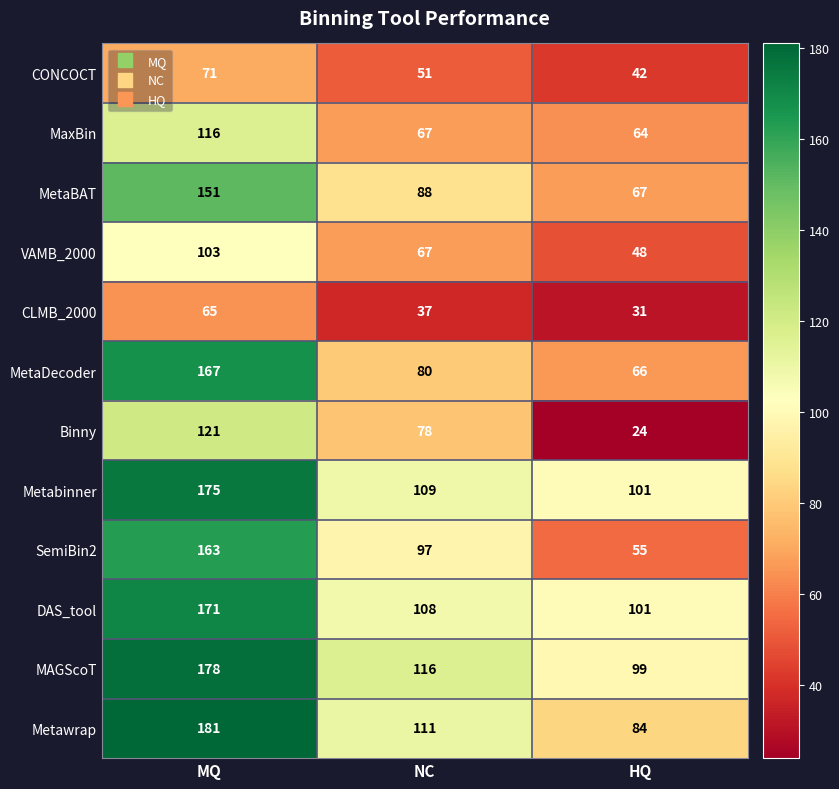

How many categories are shown in the chart?

3